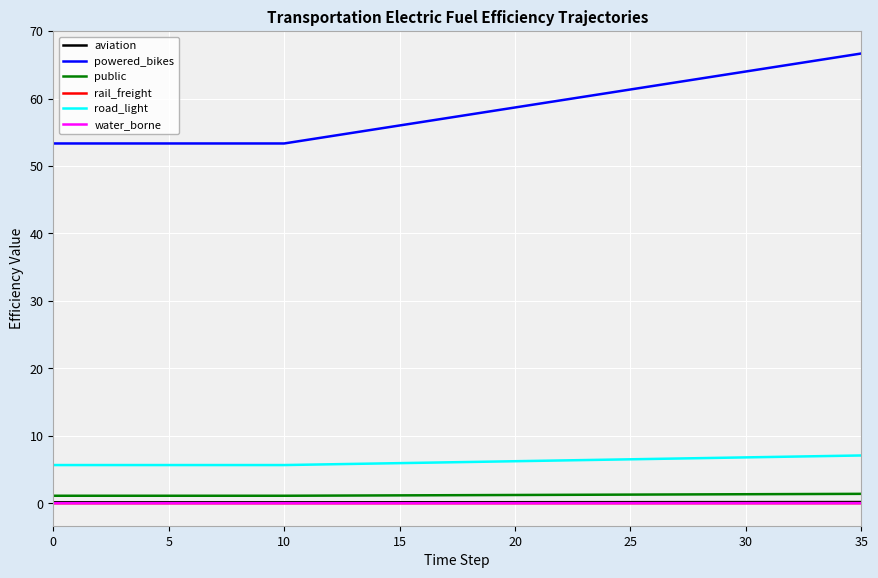

What is the maximum value shown in the chart?

66.7